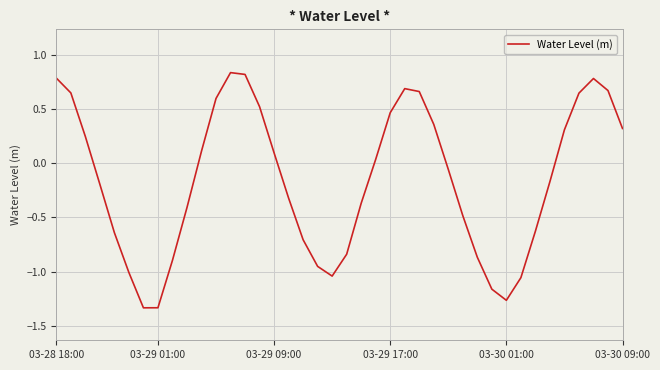

What is the difference between the maximum and minimum values?

2.2